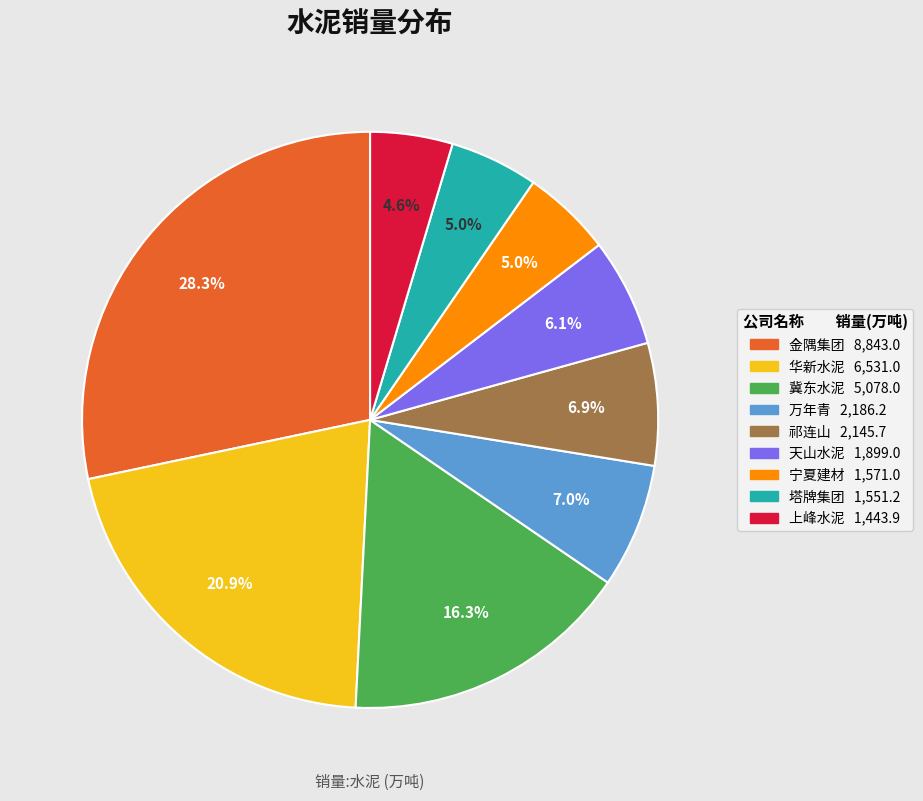

Does any single category account for the majority?

No